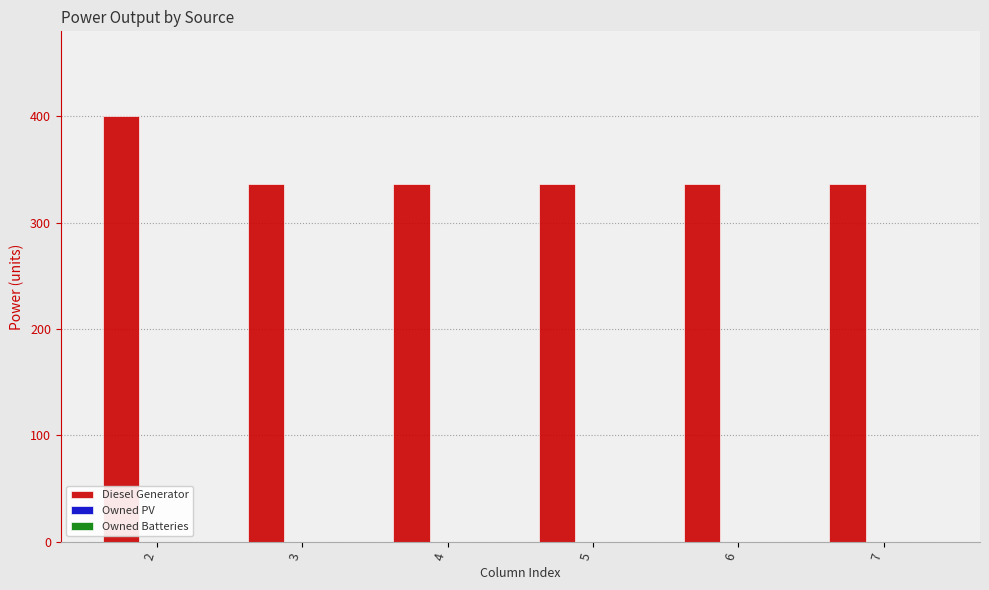

Approximately how many times larger is the value at 7 compared to 2?

0.8